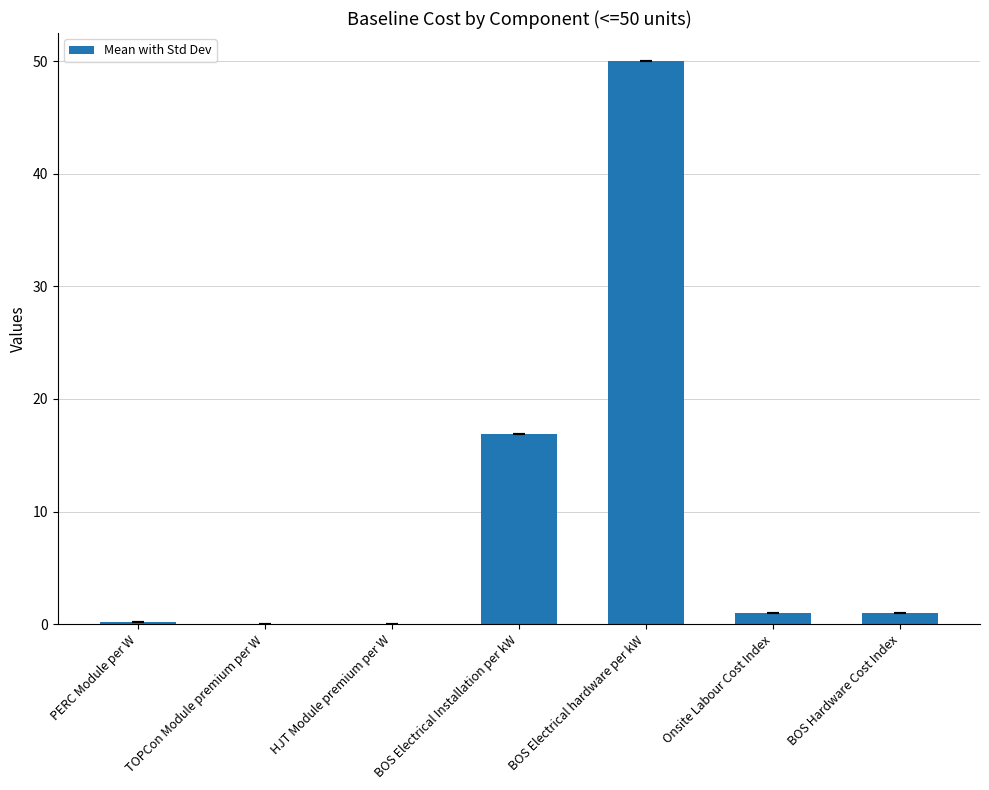

Where is the data nearest to the value 25?

BOS Electrical Installation per kW